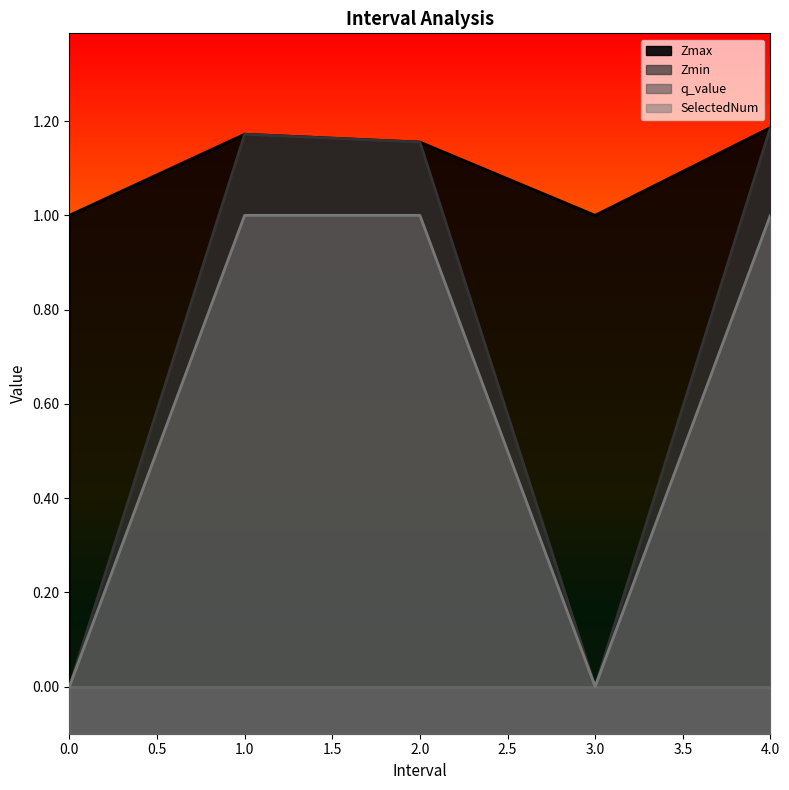

Which series changed the most between 0 and 4.0?

Zmin